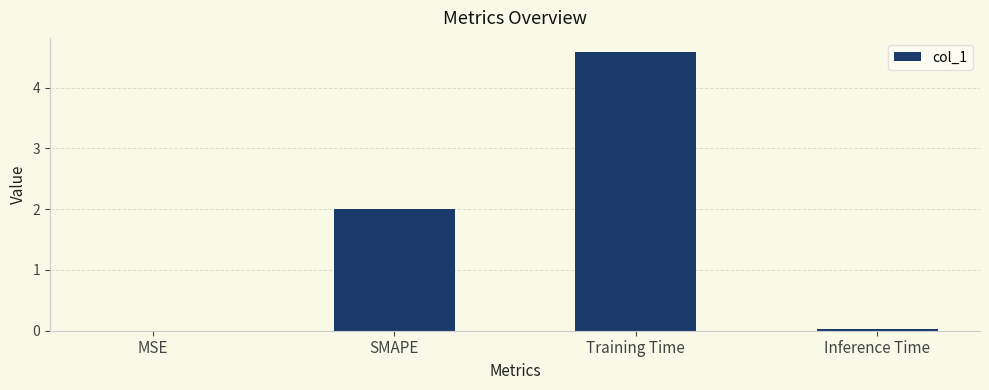

How many data points does each series have?

4